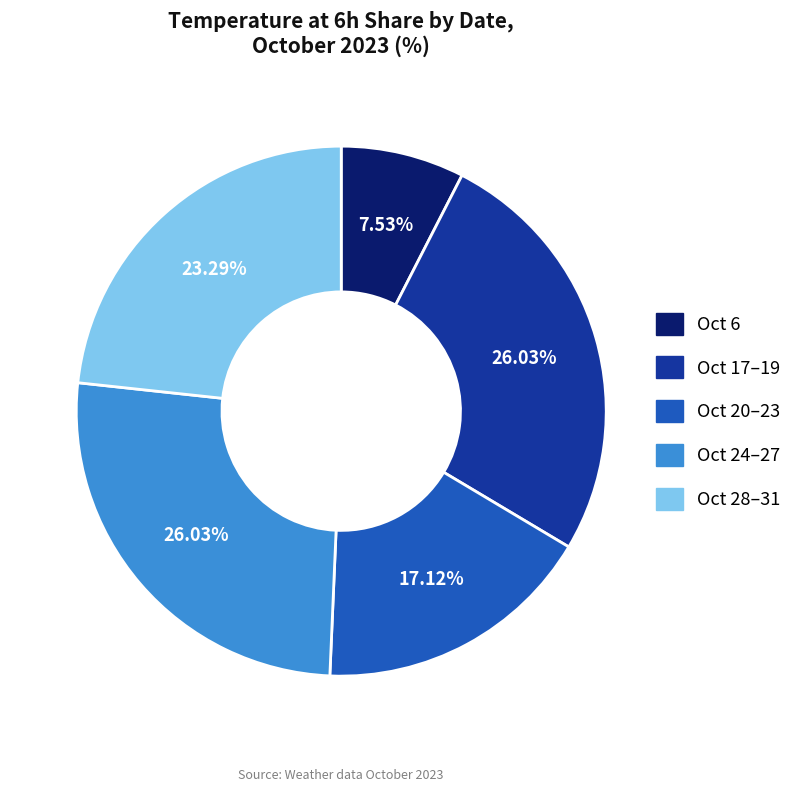

Is there a majority slice in this chart?

No